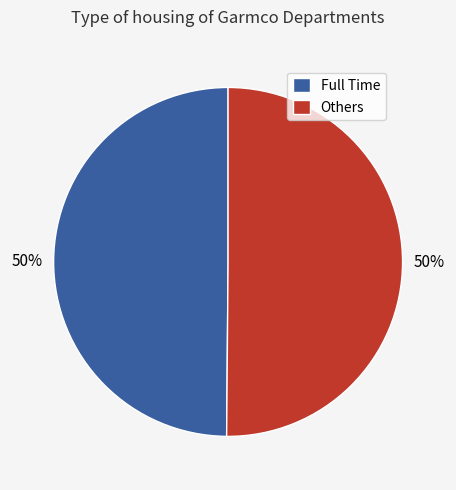

What is the ratio of the value at Full Time to the value at Others?

1.0